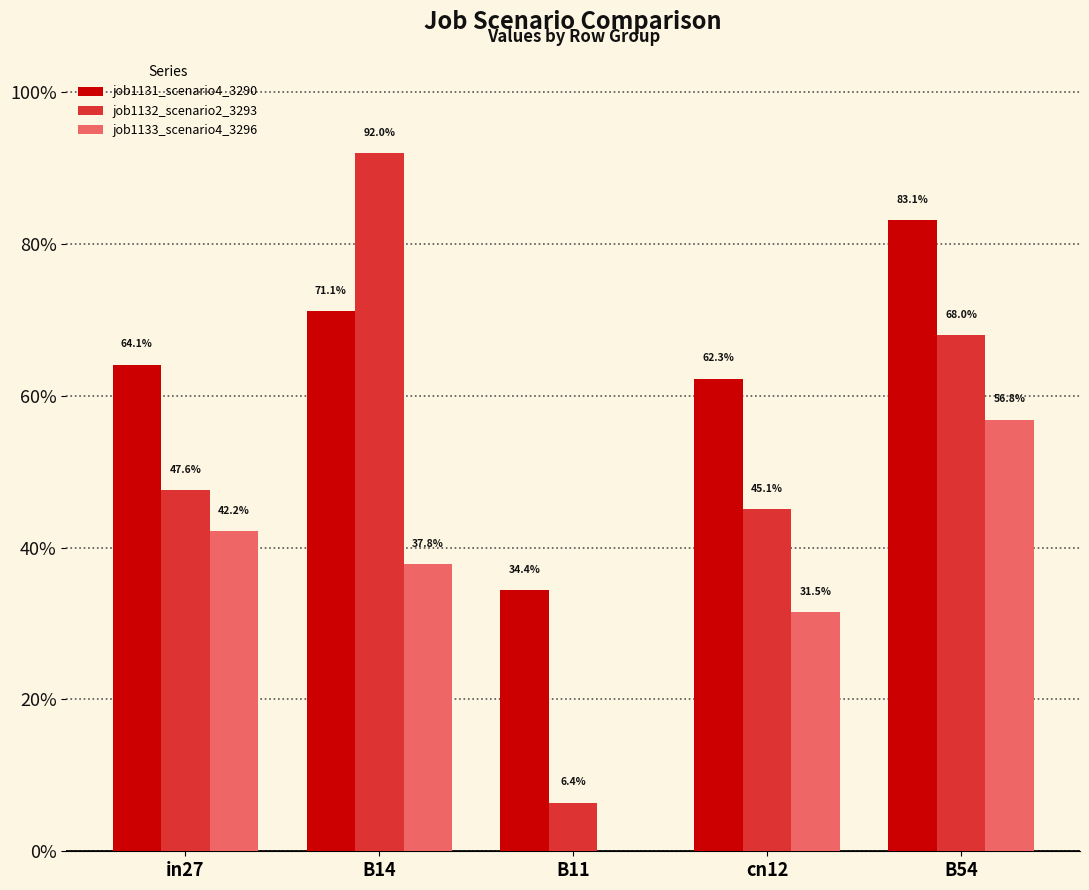

What value does the job1132_scenario2_3293 series have at cn12?

0.5